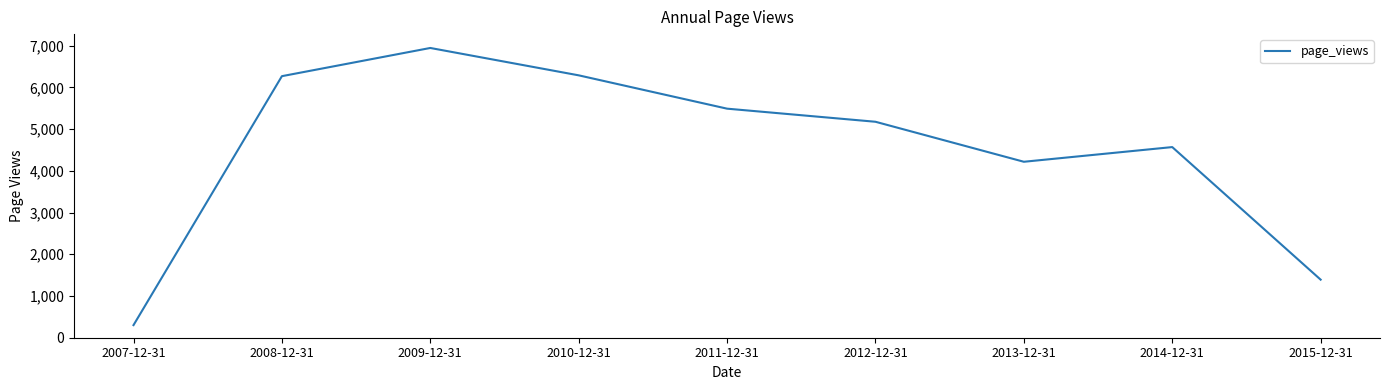

What is the minimum value shown in the chart?

302